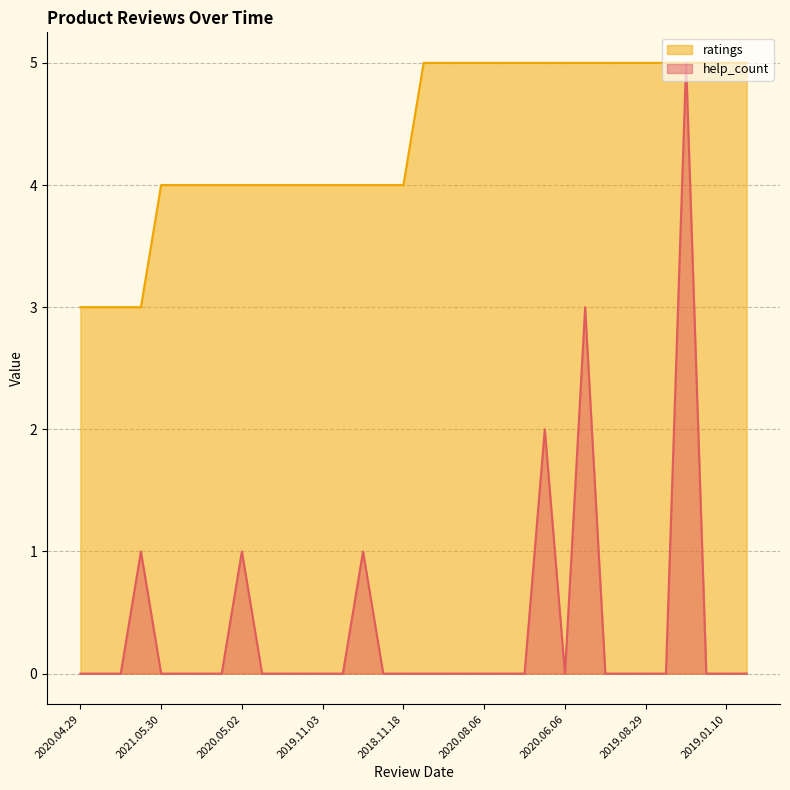

Reading left to right, list all the values displayed in this chart.

help_count: 0	0	0	1	0	0	0	0	1	0	0	0	0	0	1	0	0	0	0	0	0	0	0	2	0	3	0	0	0	0	5	0	0	0
ratings: 3	3	3	3	4	4	4	4	4	4	4	4	4	4	4	4	4	5	5	5	5	5	5	5	5	5	5	5	5	5	5	5	5	5